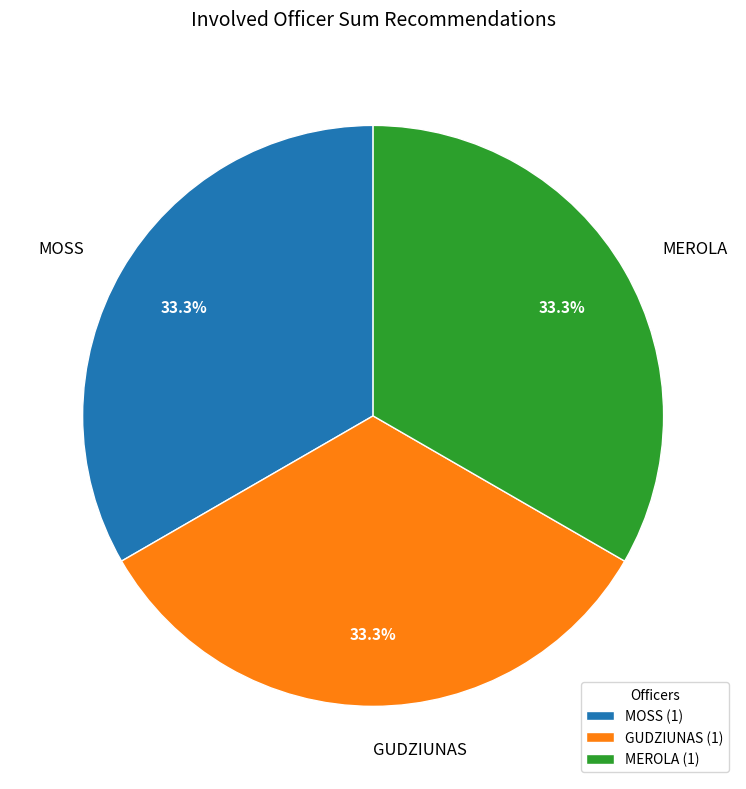

Does MOSS represent more than half of the total?

No